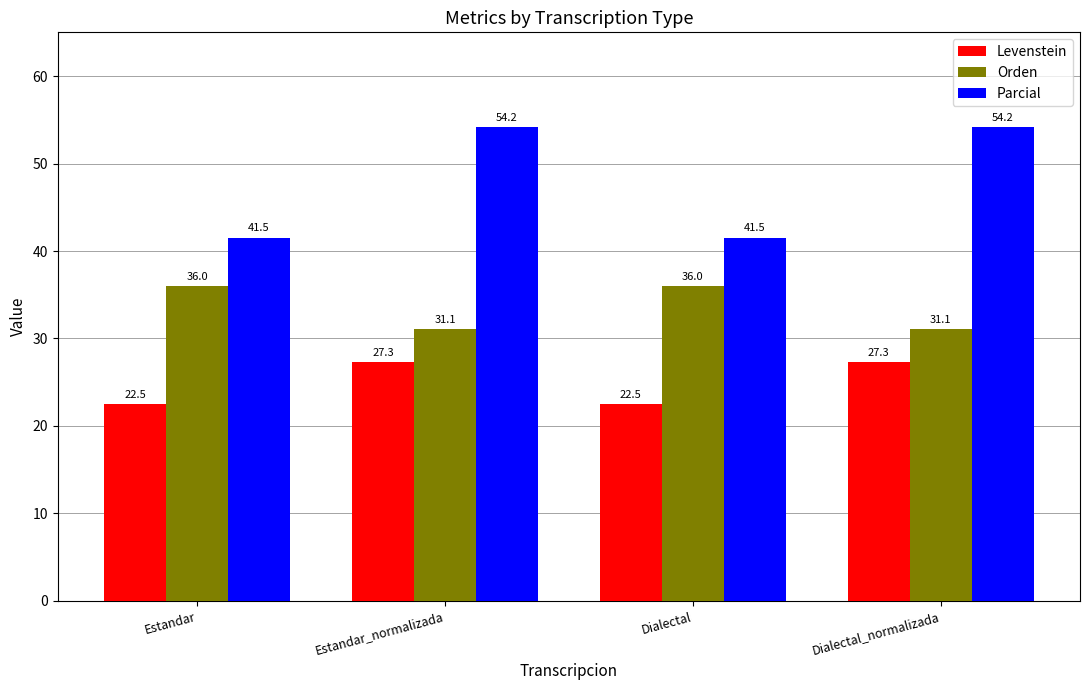

Reading right to left, list all the values displayed in this chart.

Levenstein: 27.3	22.5	27.3	22.5
Orden: 31.1	36.0	31.1	36.0
Parcial: 54.2	41.5	54.2	41.5